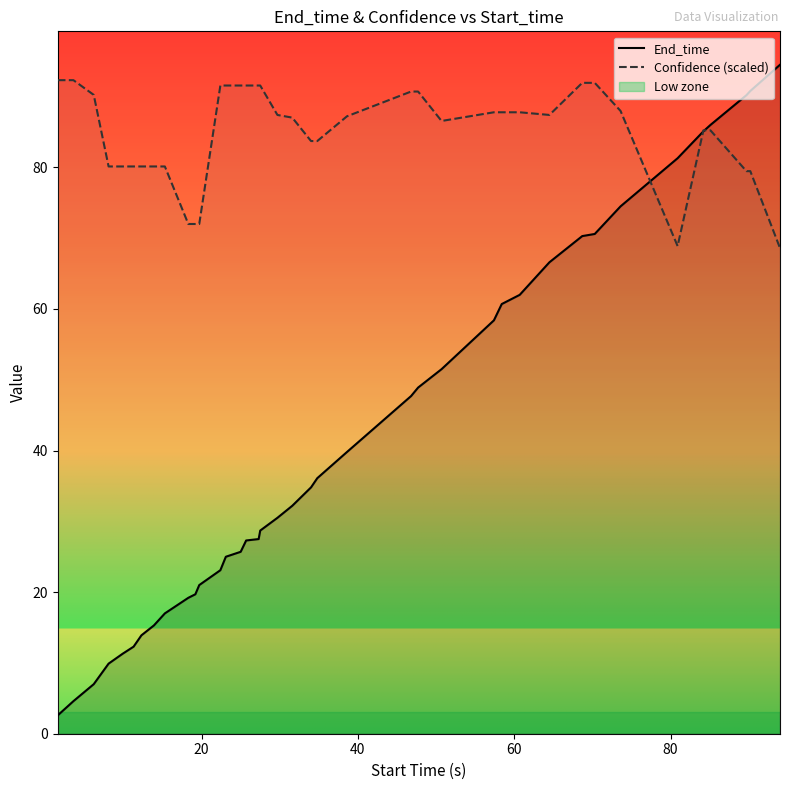

At how many categories does at least one series exceed 47?

40